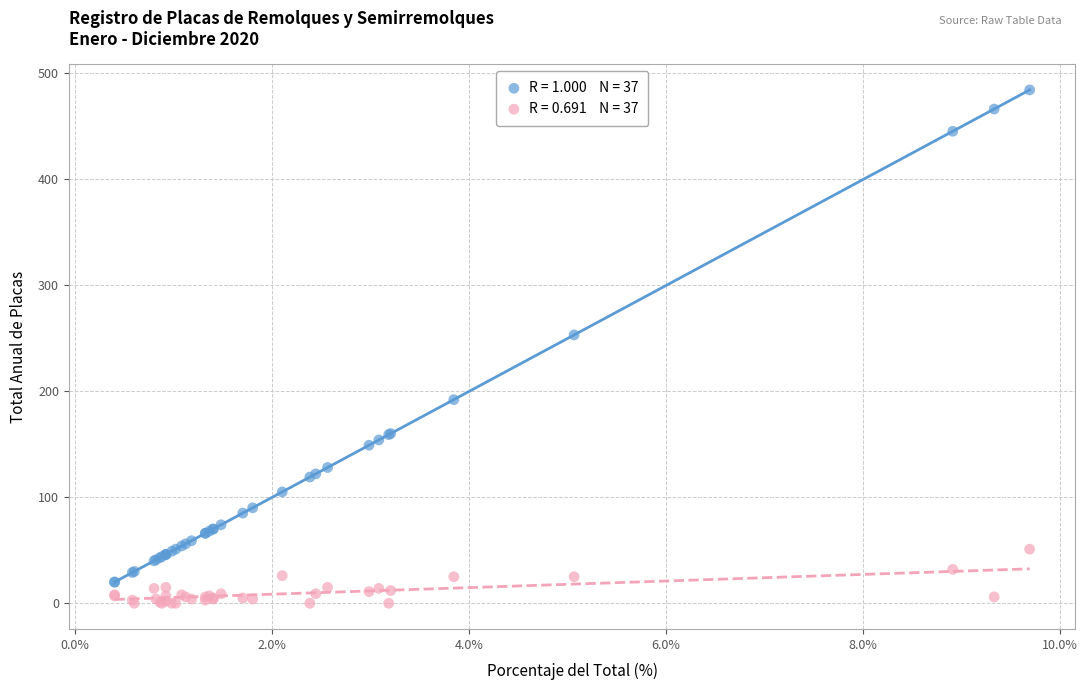

Across all series, what Y value is closest to 242?

253